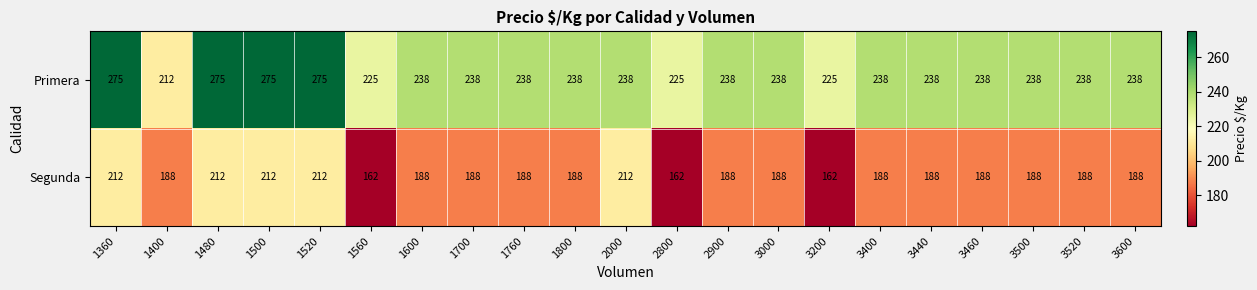

What is the sum of all Segunda values?

3990